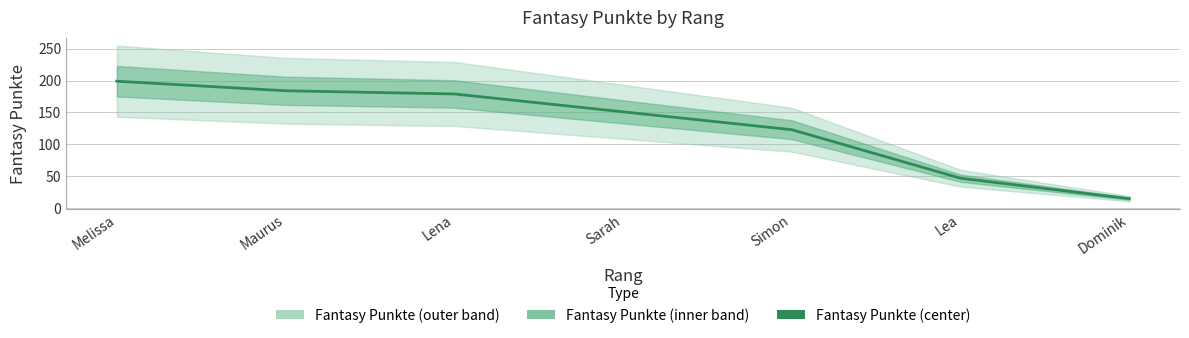

Rank the categories by value from highest to lowest.

Melissa, Maurus, Lena, Sarah, Simon, Lea, Dominik